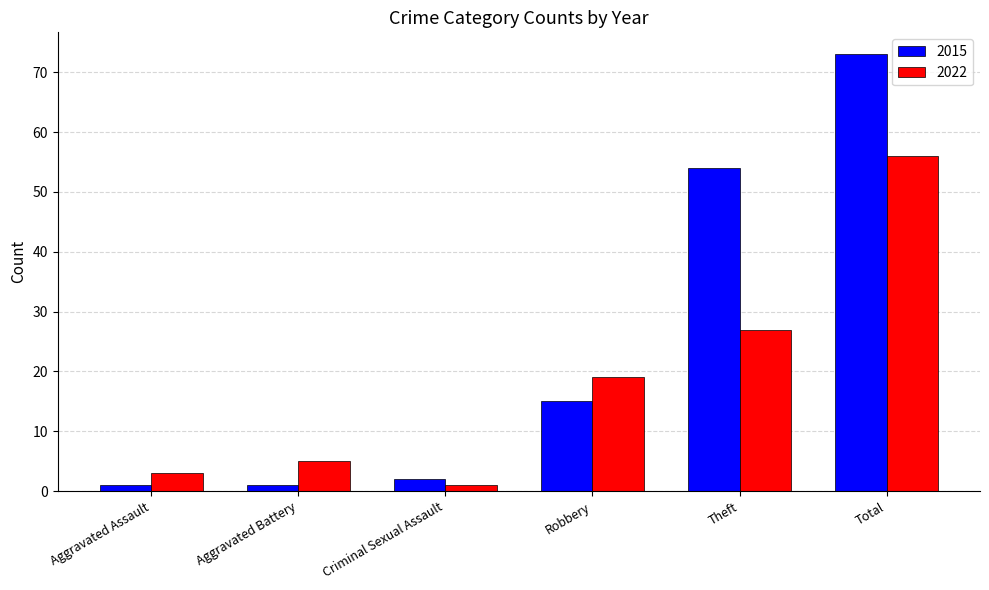

True or false: 2022 has a value of 9 at Aggravated Battery.

False